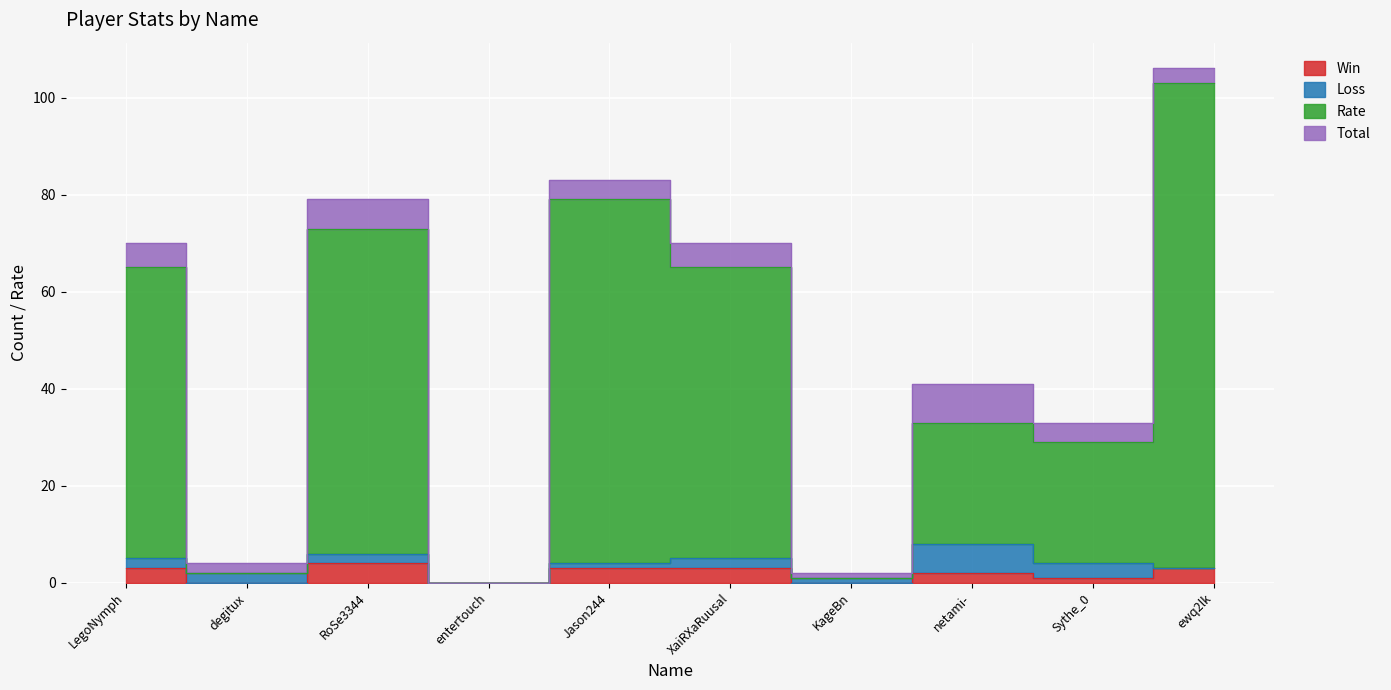

What is the average value of the Total series?

4